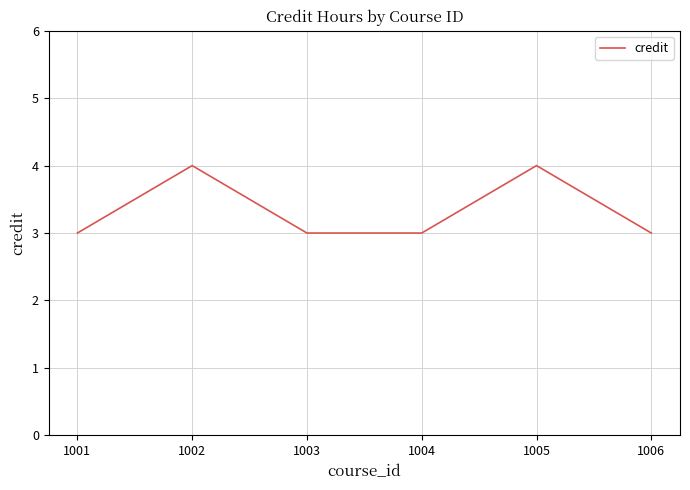

How many lines are shown in the chart?

1